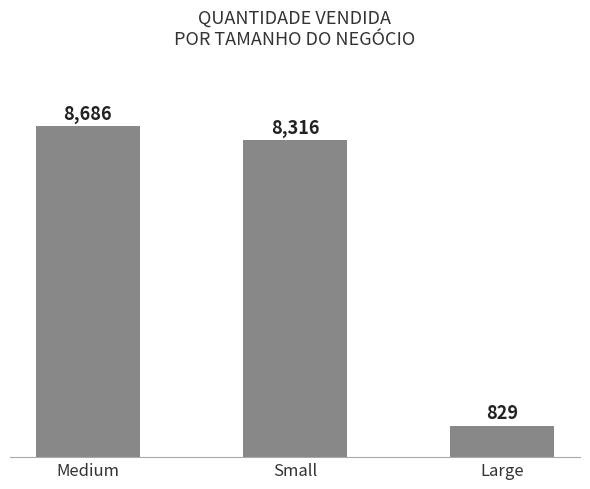

Reading left to right, extract all data points from this chart.

Medium=8686	Small=8316	Large=829